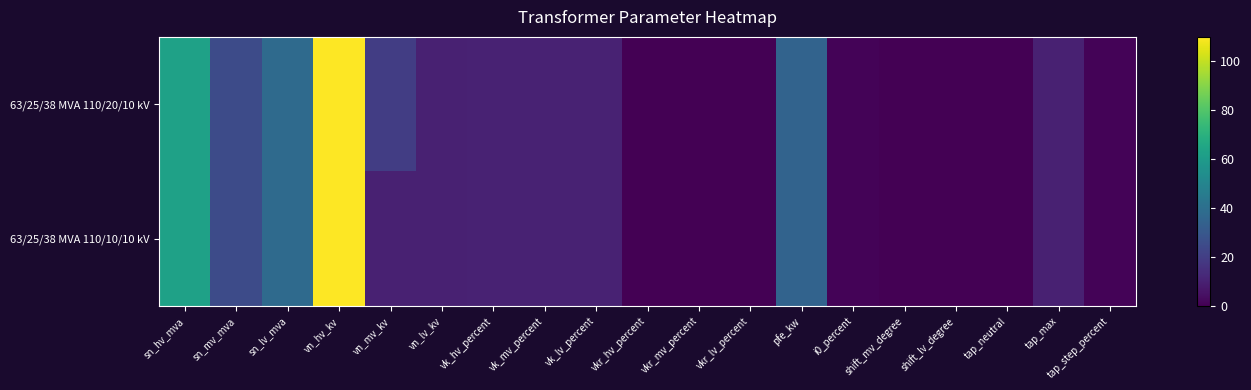

List the series in order of their peak value, lowest first.

63/25/38 MVA 110/20/10 kV, 63/25/38 MVA 110/10/10 kV